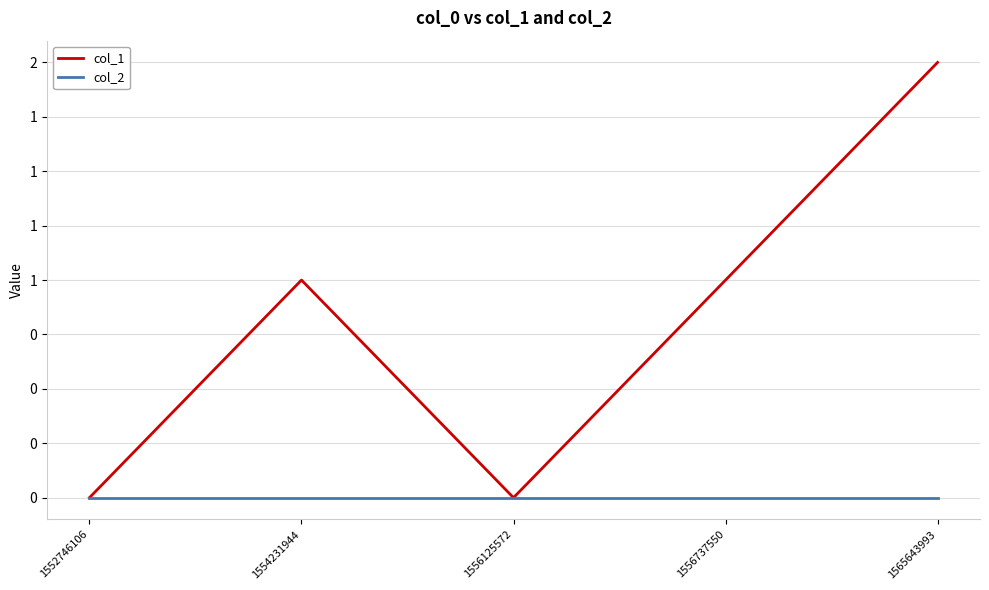

What is the value of the col_1 point at the 4th from the left?

1